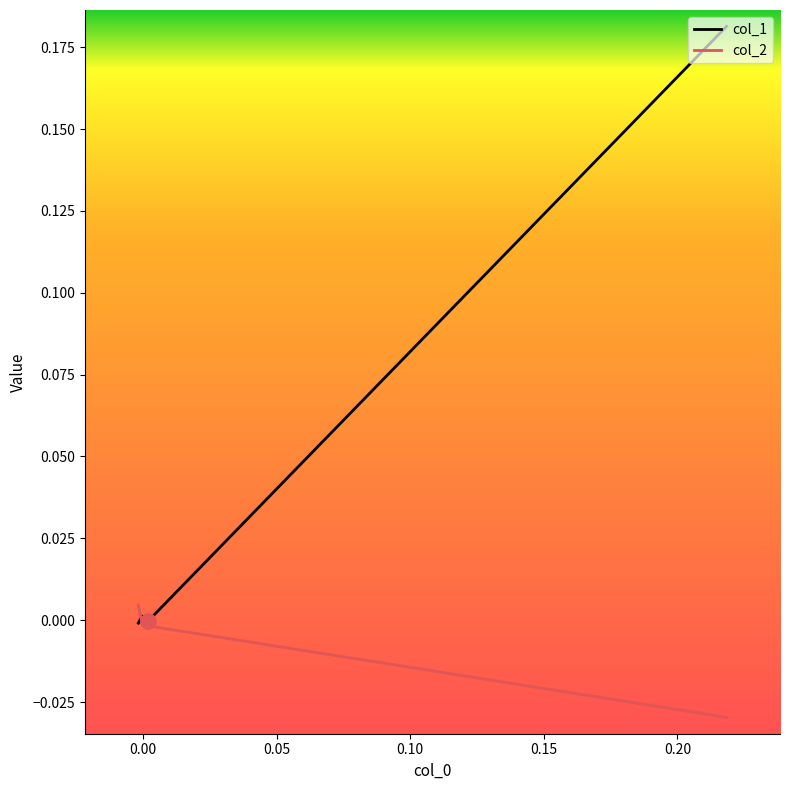

What are all the series names shown in the legend?

col_1, col_2